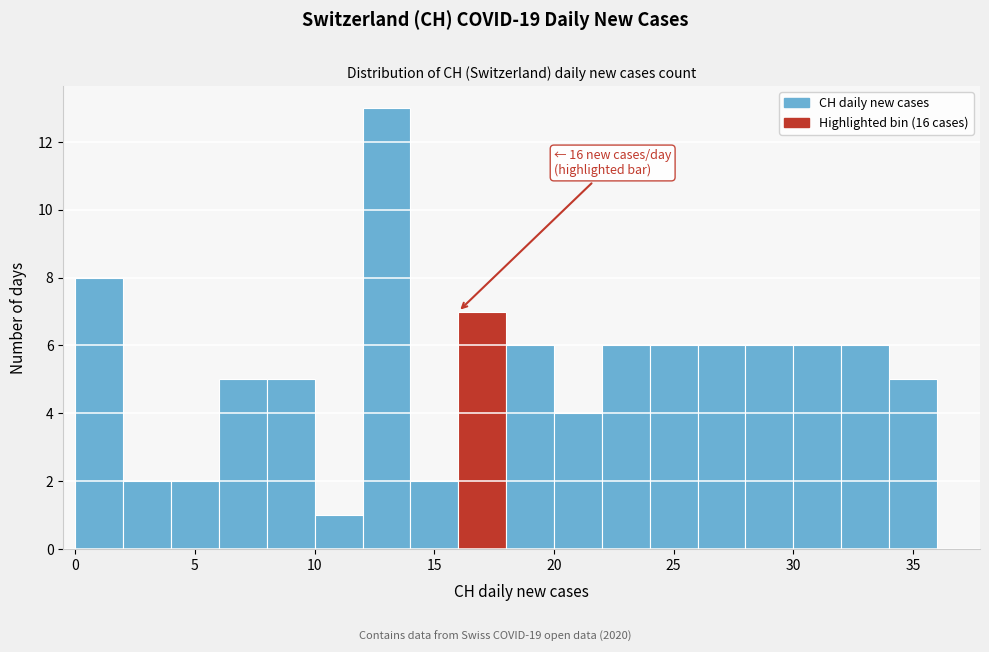

Which range on the x-axis has the tallest bar?

12 to 14